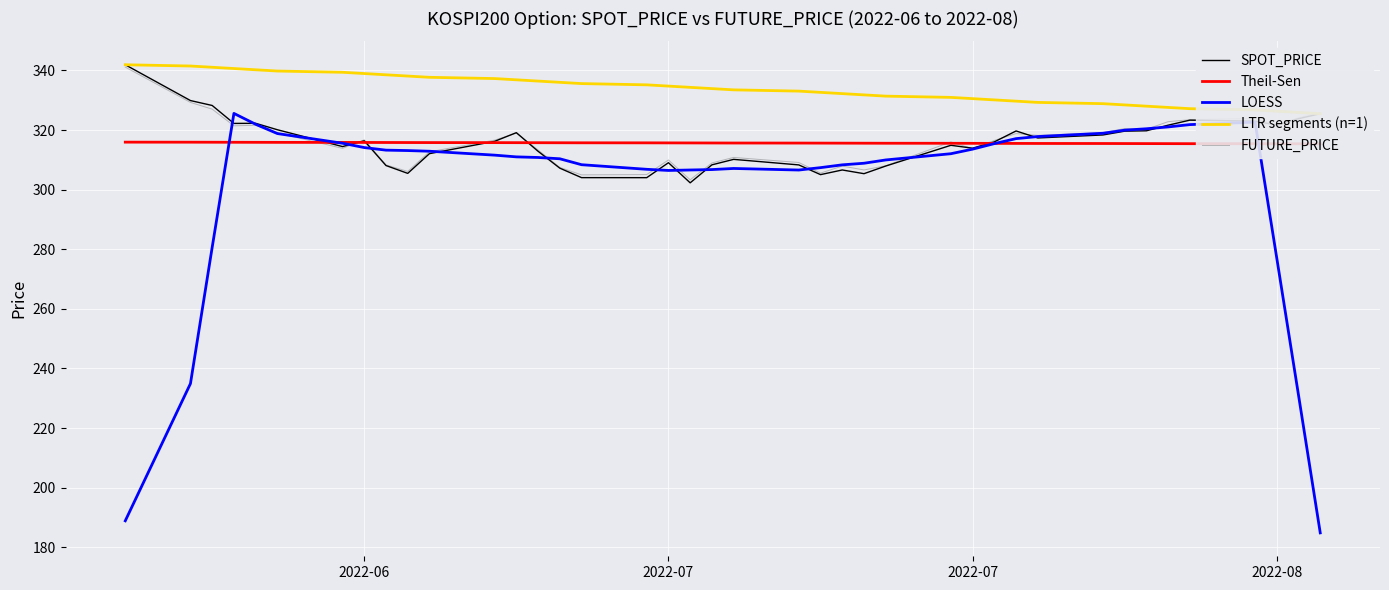

What are all the series names shown in the legend?

SPOT_PRICE, Theil-Sen, LOESS, LTR segments (n=1), FUTURE_PRICE